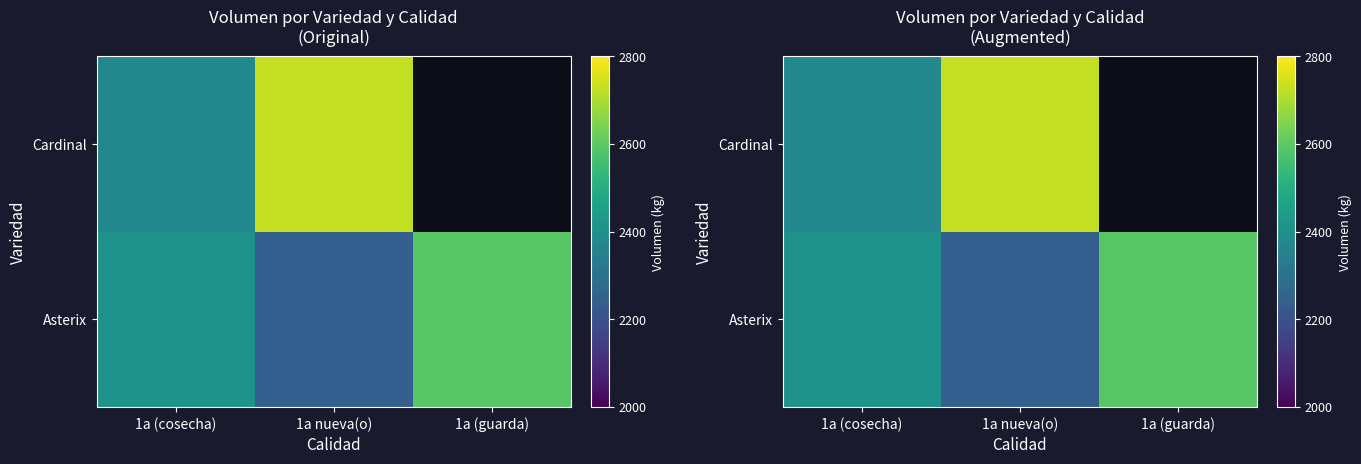

Which has a higher value, 1a (guarda) or 1a nueva(o)?

1a (guarda)